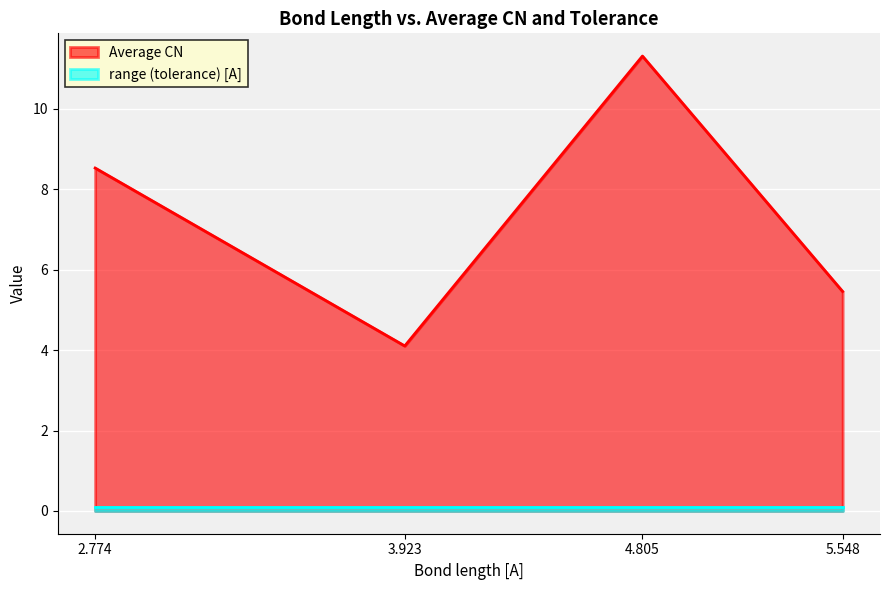

True or false: the data has more than 0 interior local peaks.

True